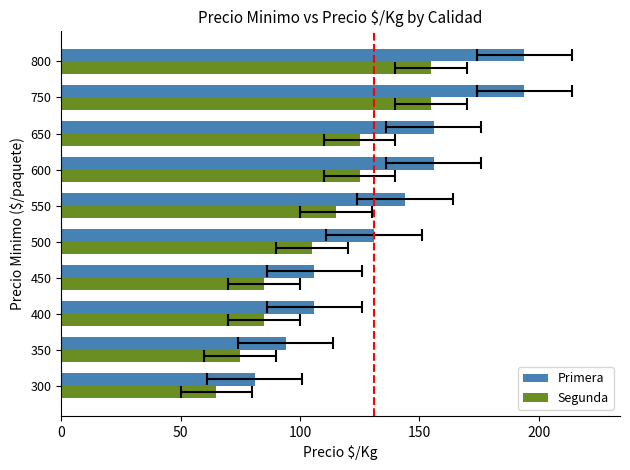

True or false: Segunda has a value of 85 at 400.

True